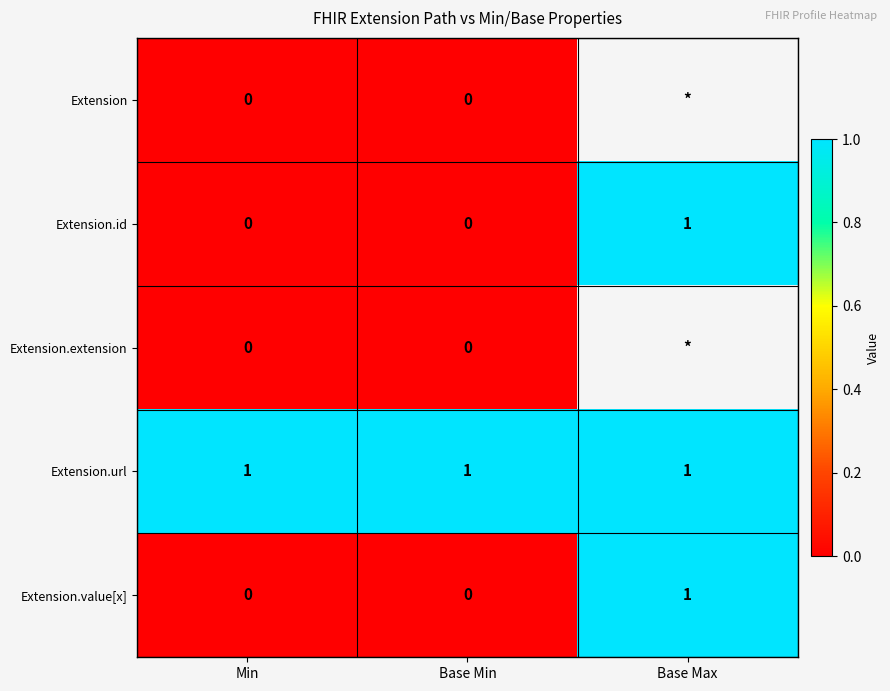

How many Extension.value[x] values are between 0 and 1?

3